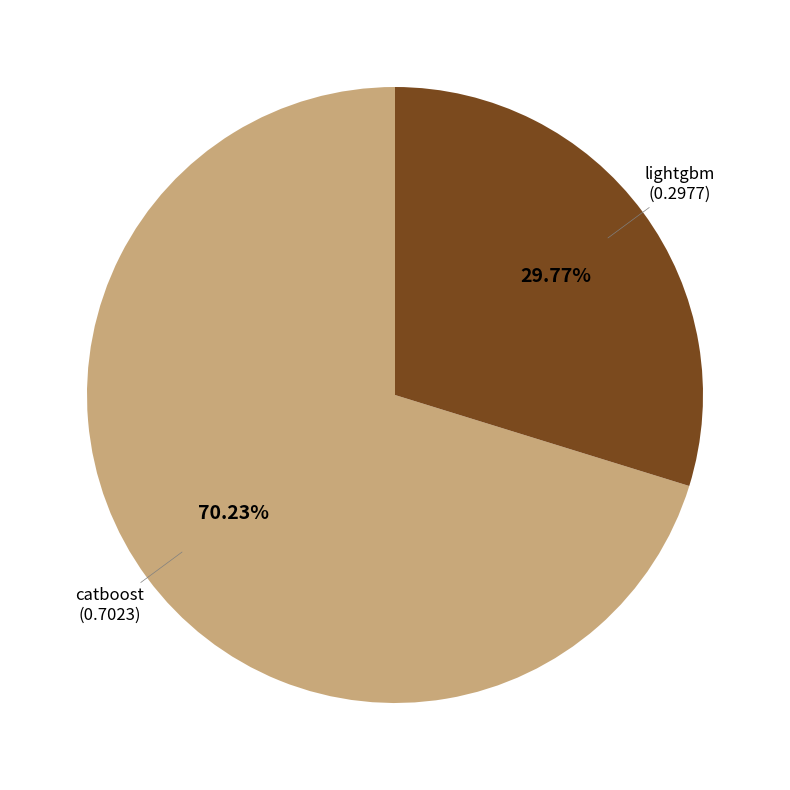

Which category has the biggest portion of the pie?

catboost